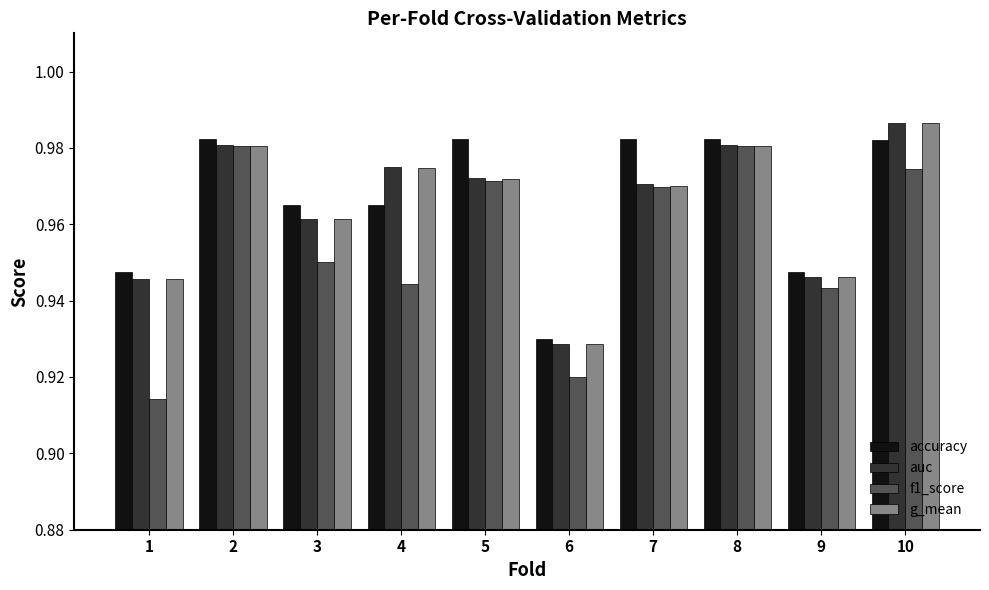

Which category has the highest value across all series?

10